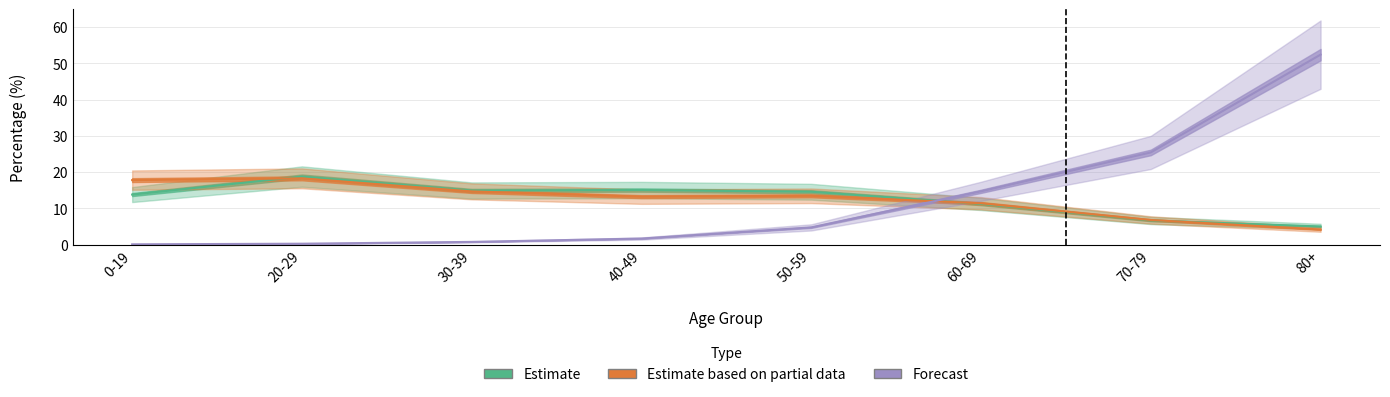

Reading left to right, extract all data points from this chart.

COVID Count %: 13.8	18.8	14.9	15.1	14.6	11.2	6.7	5.0
COVID Test %: 17.8	18.3	14.7	13.2	13.5	11.4	6.8	4.2
COVID Deaths %: 0.1	0.2	0.7	1.7	4.7	14.7	25.4	52.4